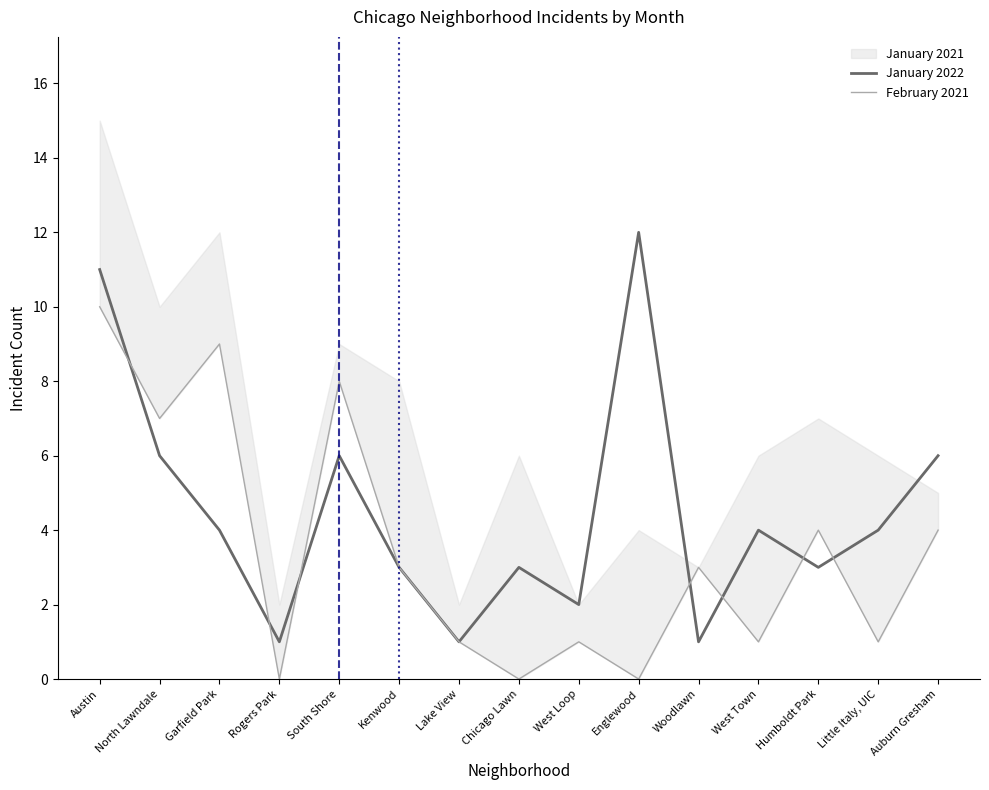

Between West Loop and West Town, which series saw the biggest shift?

January 2022